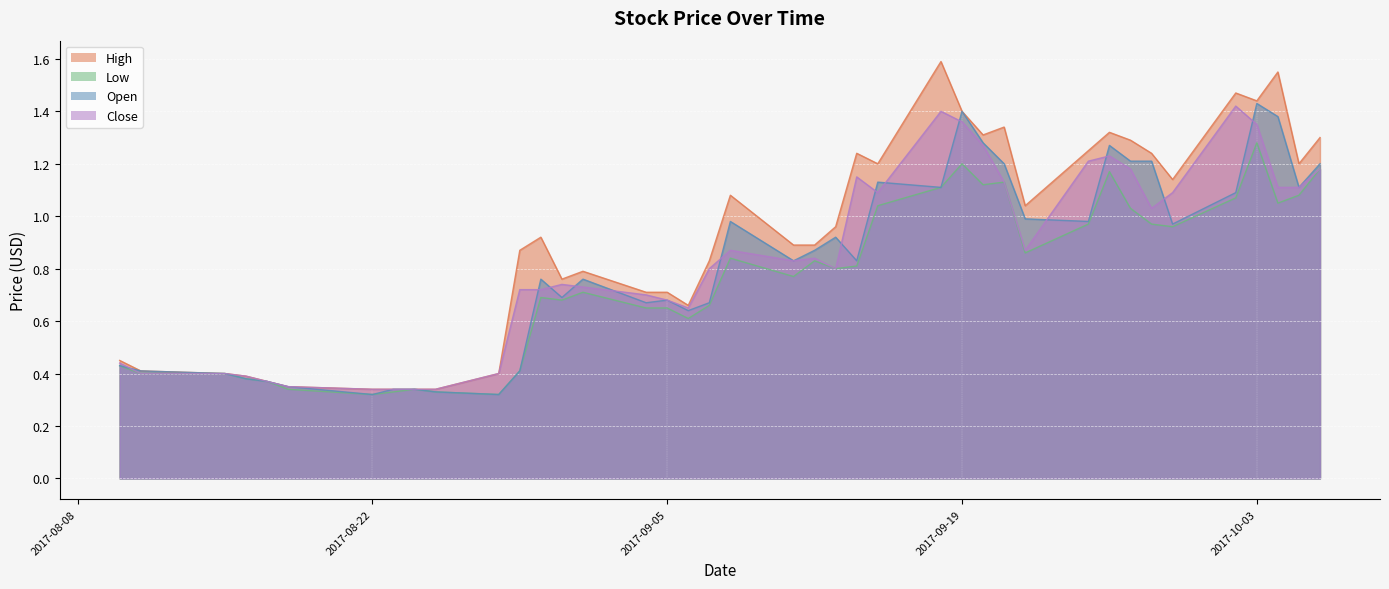

What is the minimum value shown in the chart?

0.3